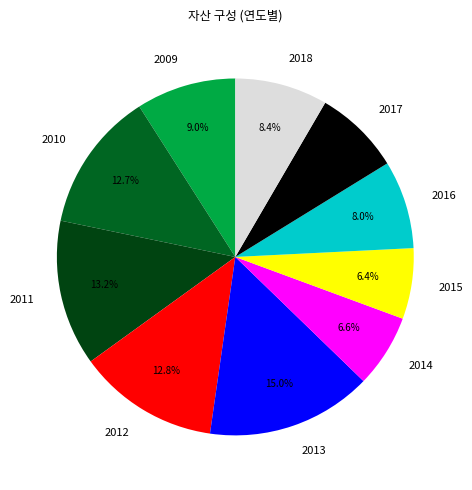

To the nearest percent, what percentage of the pie is 2015?

6%